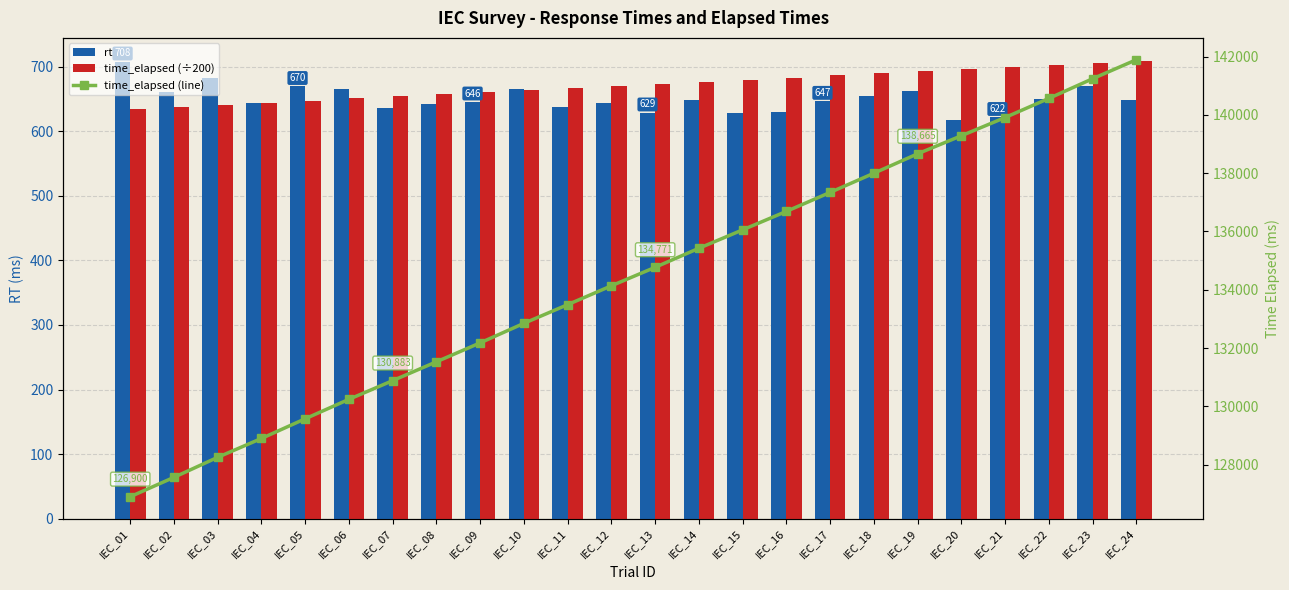

How many values in the rt series exceed 649?

10